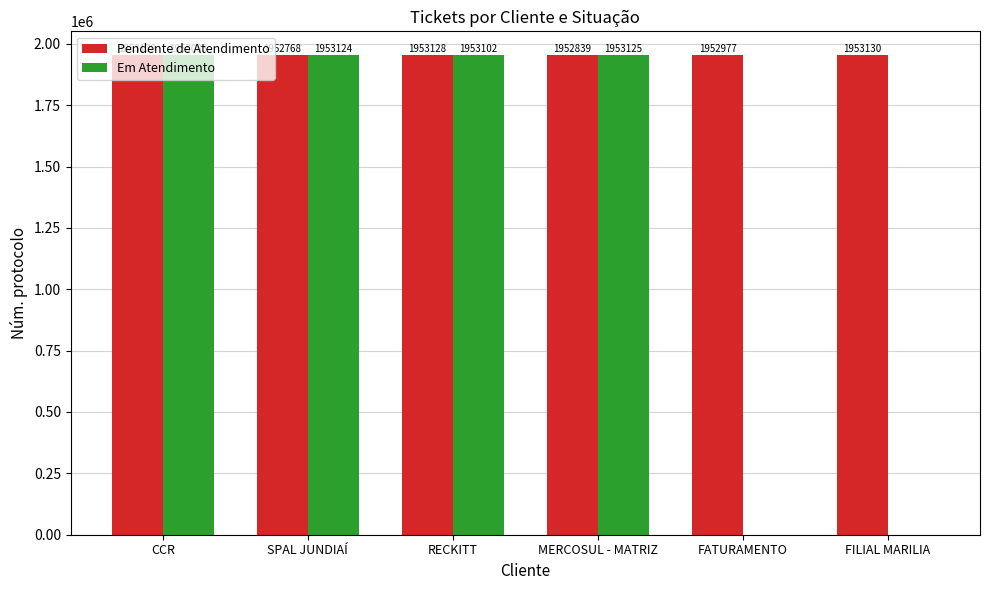

What is the total value across all series at MERCOSUL - MATRIZ?

3905964